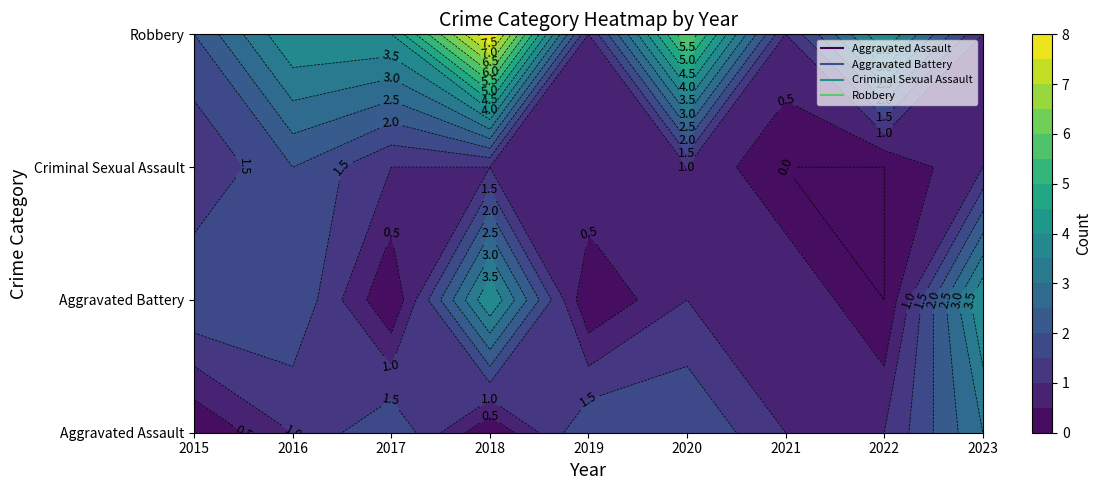

What is the average value of the Robbery series?

3